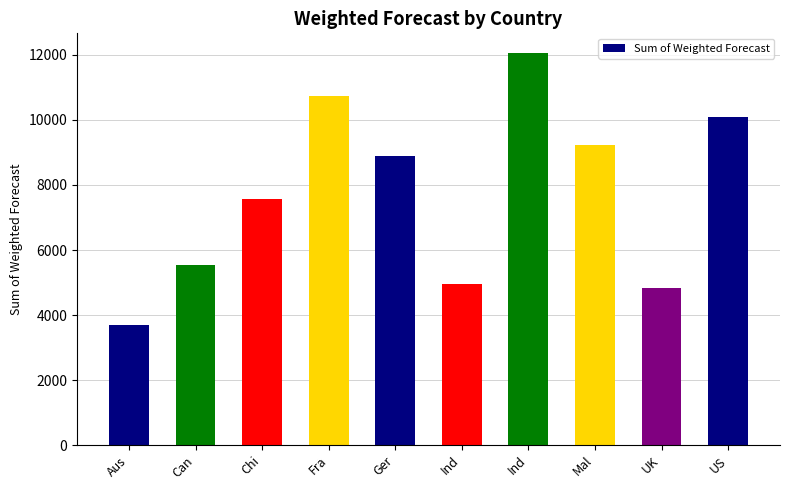

Where does the data first go above 8903?

Fra